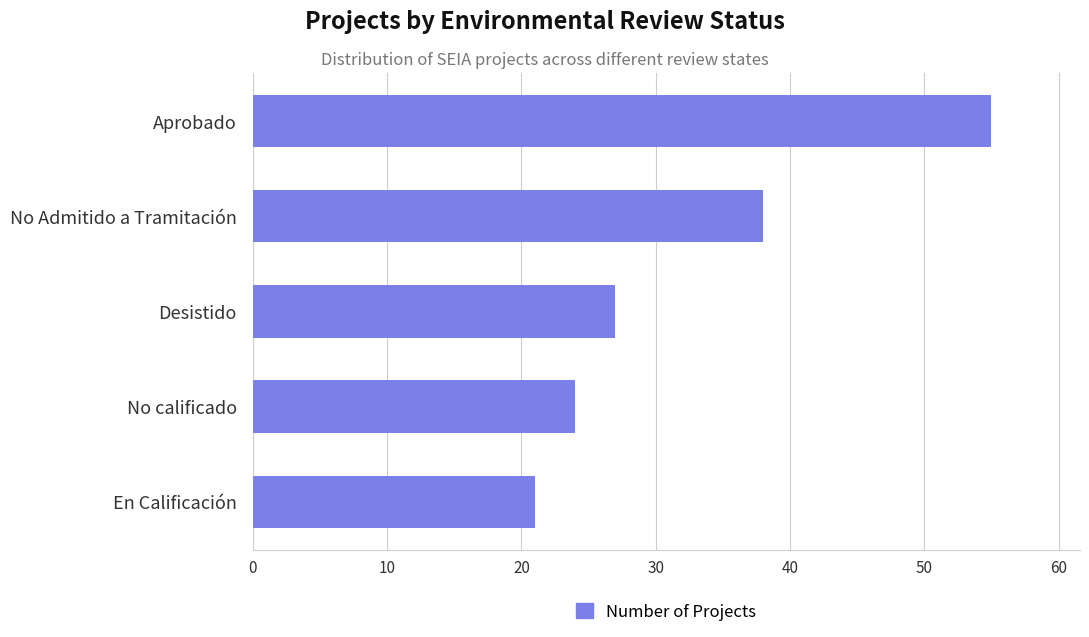

Reading bottom to top, transcribe all the data shown in this chart.

En Calificación=21	No calificado=24	Desistido=27	No Admitido a Tramitación=38	Aprobado=55